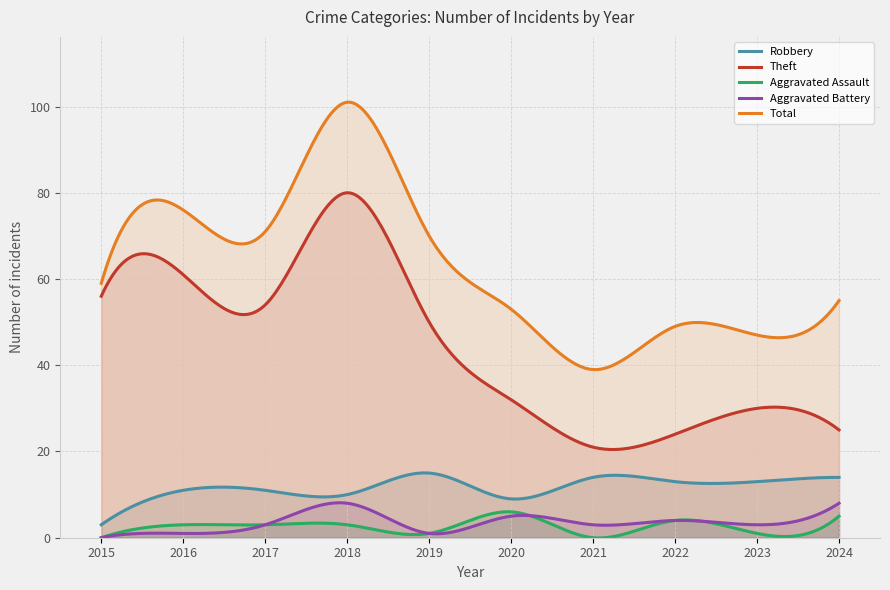

What is the average value of the Aggravated Battery series?

3.5